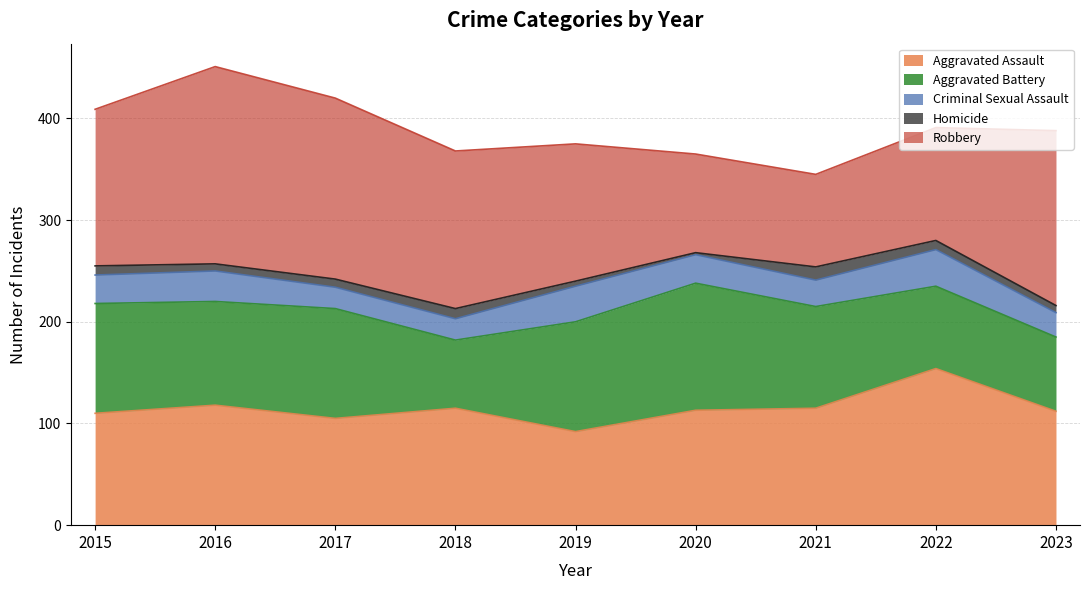

What is the approximate value of Homicide at 2015?

9